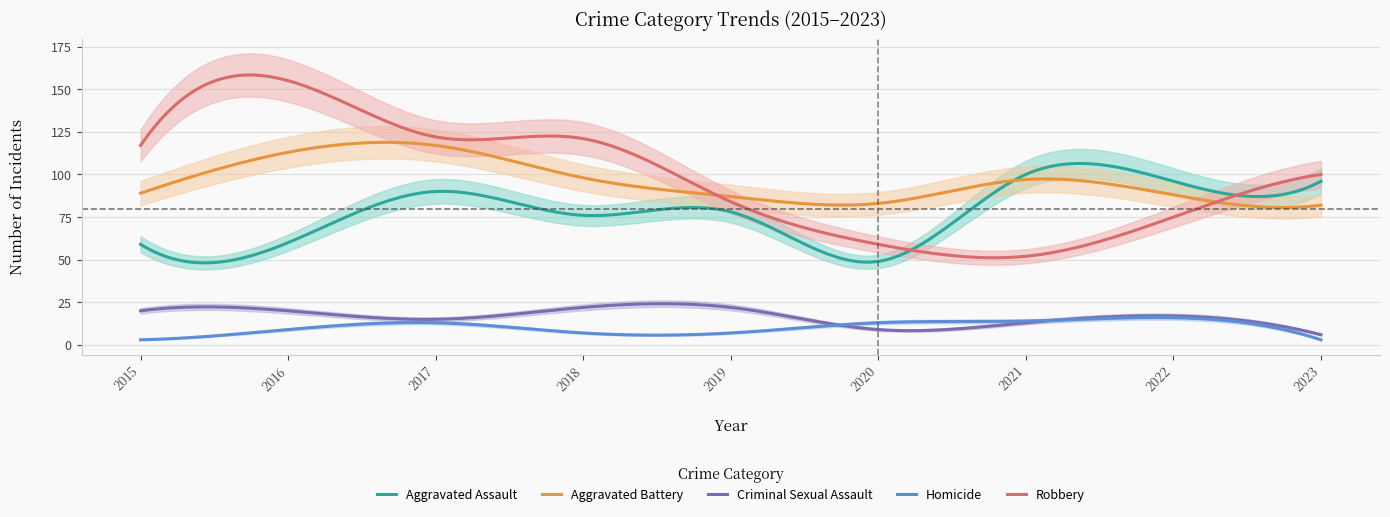

What is the value of the Aggravated Assault point at the 6th from the left?

49